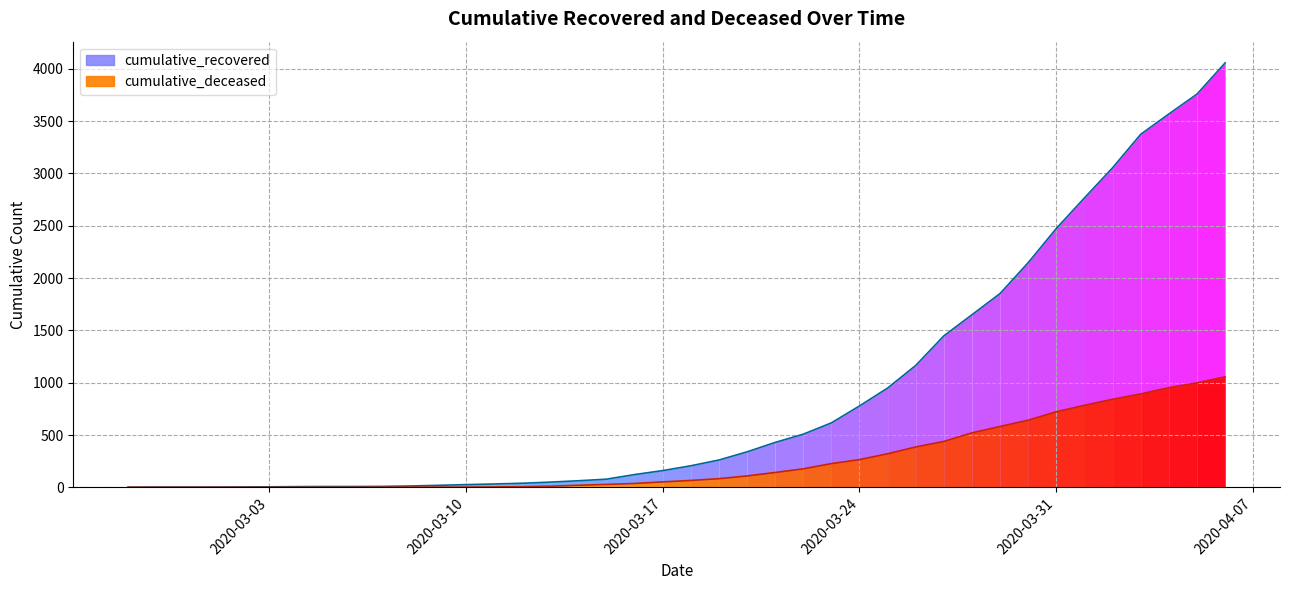

What position from the right is 2020-03-24?

14